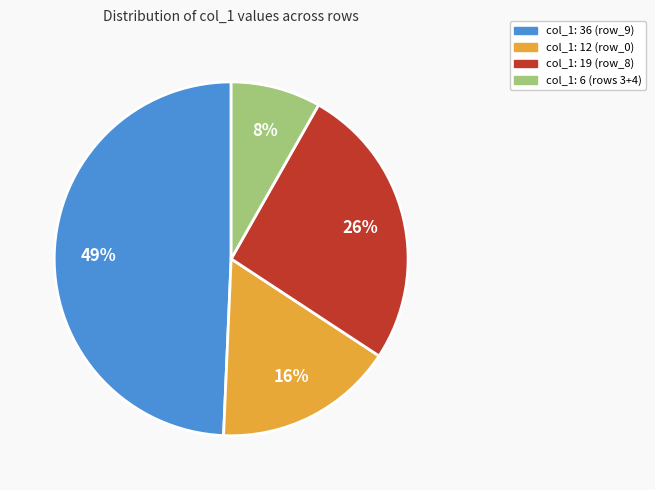

Is there a majority slice in this chart?

No